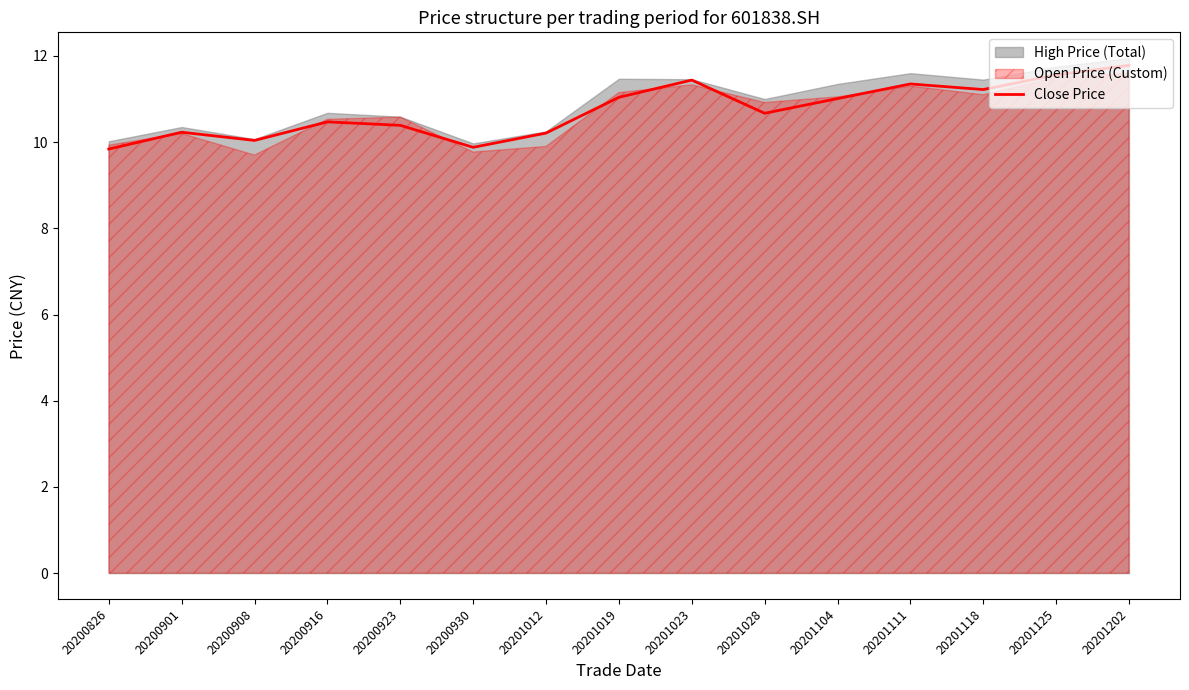

How many points are lower than both their immediate neighbors (excluding endpoints)?

4